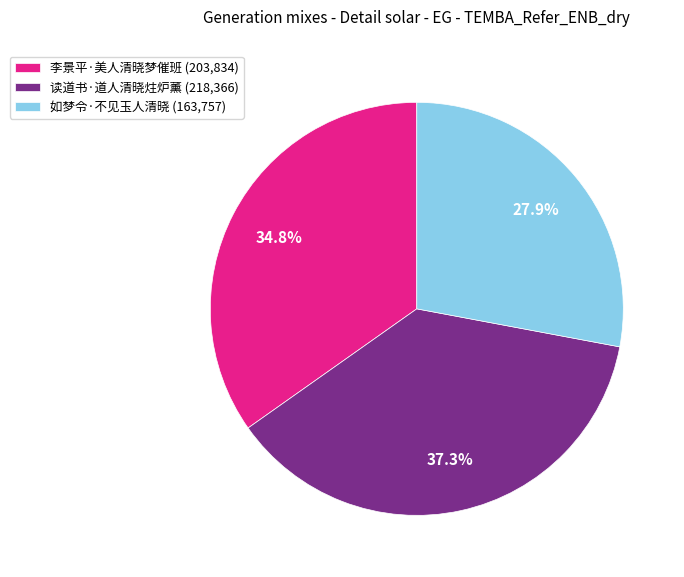

To the nearest percent, what is the combined percentage of 李景平·美人清晓梦催班 and 如梦令·不见玉人清晓?

63%